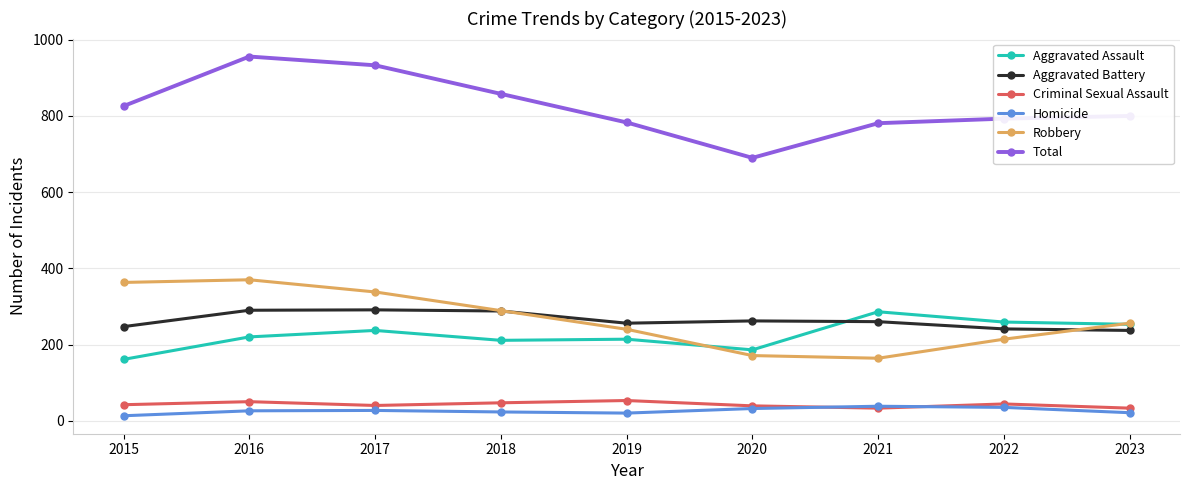

What is the greatest value displayed?

956